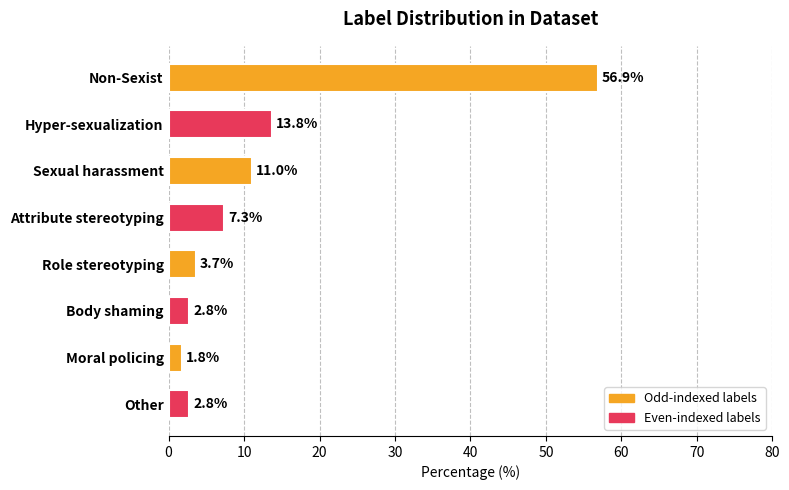

Which label corresponds to the smallest value in the chart?

Moral policing